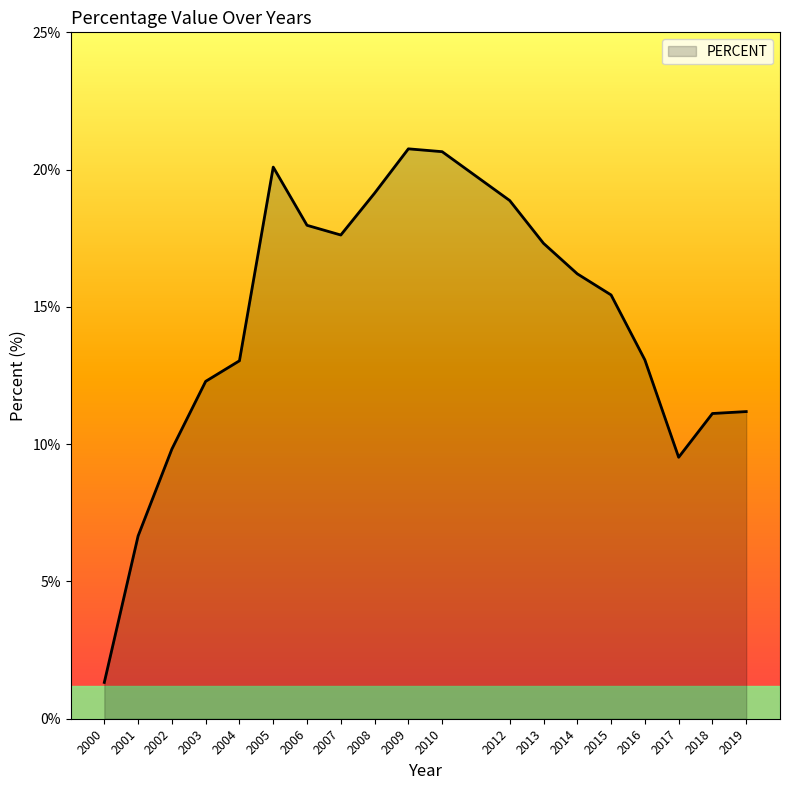

Which label corresponds to the smallest value in the chart?

2000